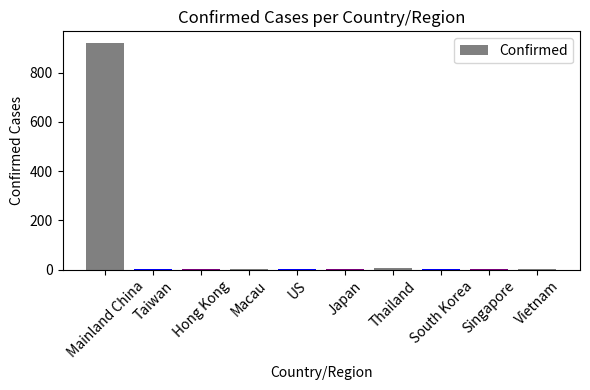

How many values exceed 2?

4